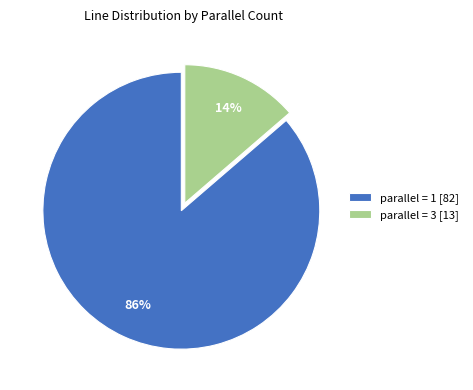

Does parallel = 3 [13] represent more than half of the total?

No